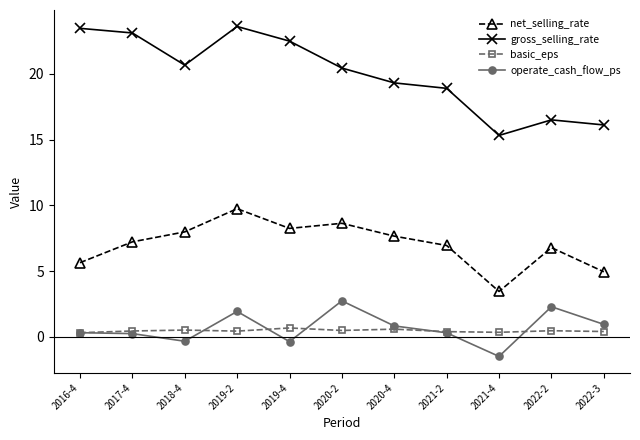

At which label does net_selling_rate reach its minimum?

2021-4